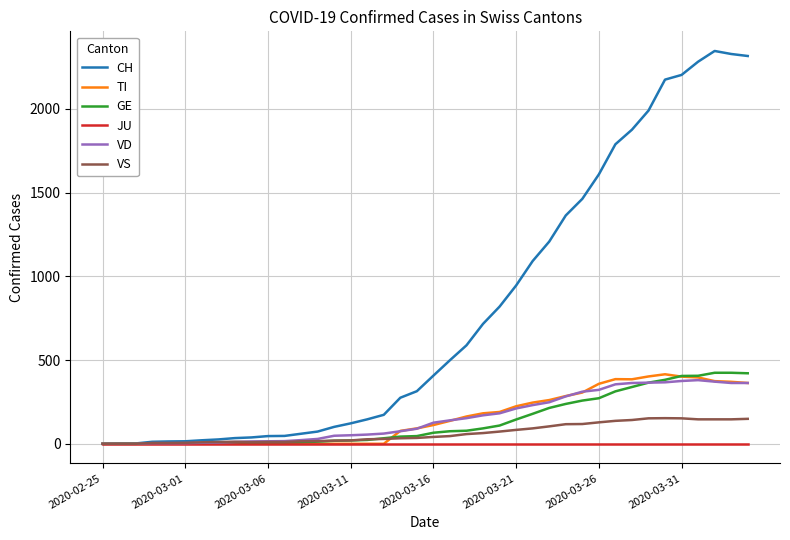

Which series has the largest total across all categories?

CH